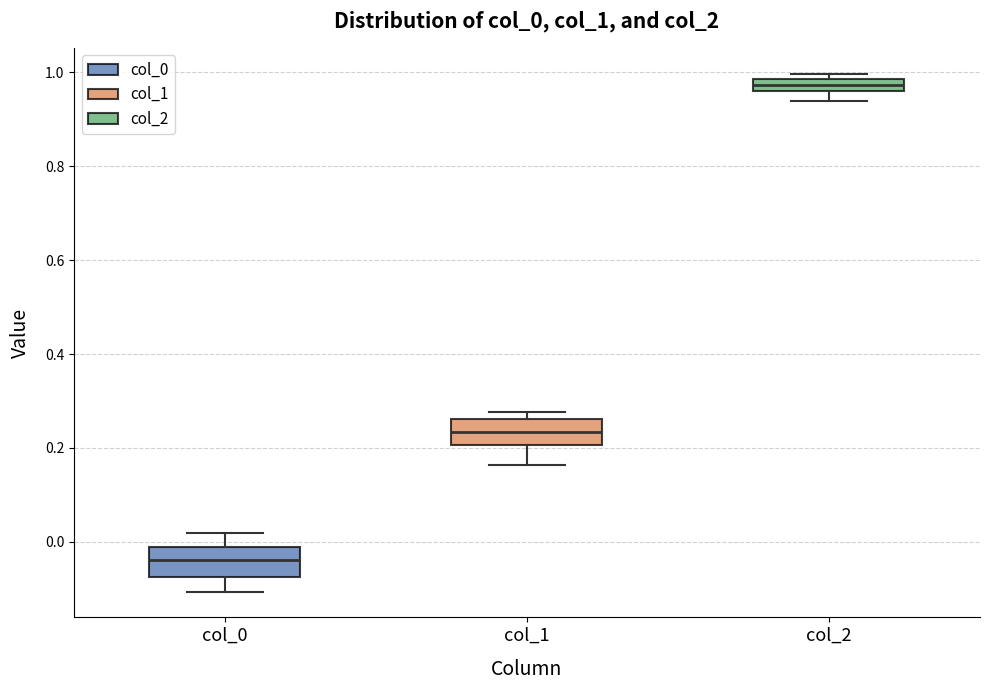

Where is the lower edge of the box for col_2 on the y-axis? The values are not printed on the chart, so give them approximately, as read against the axis.

0.96